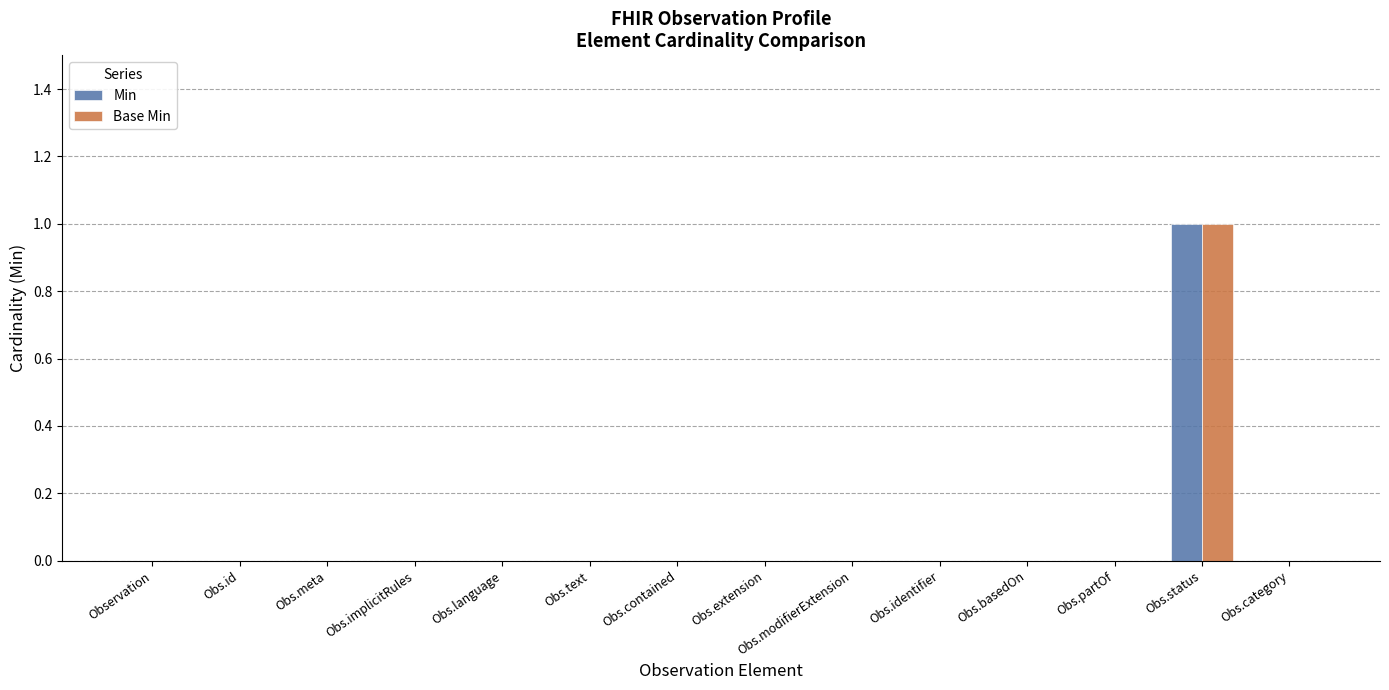

Count the number of categories in the chart.

14